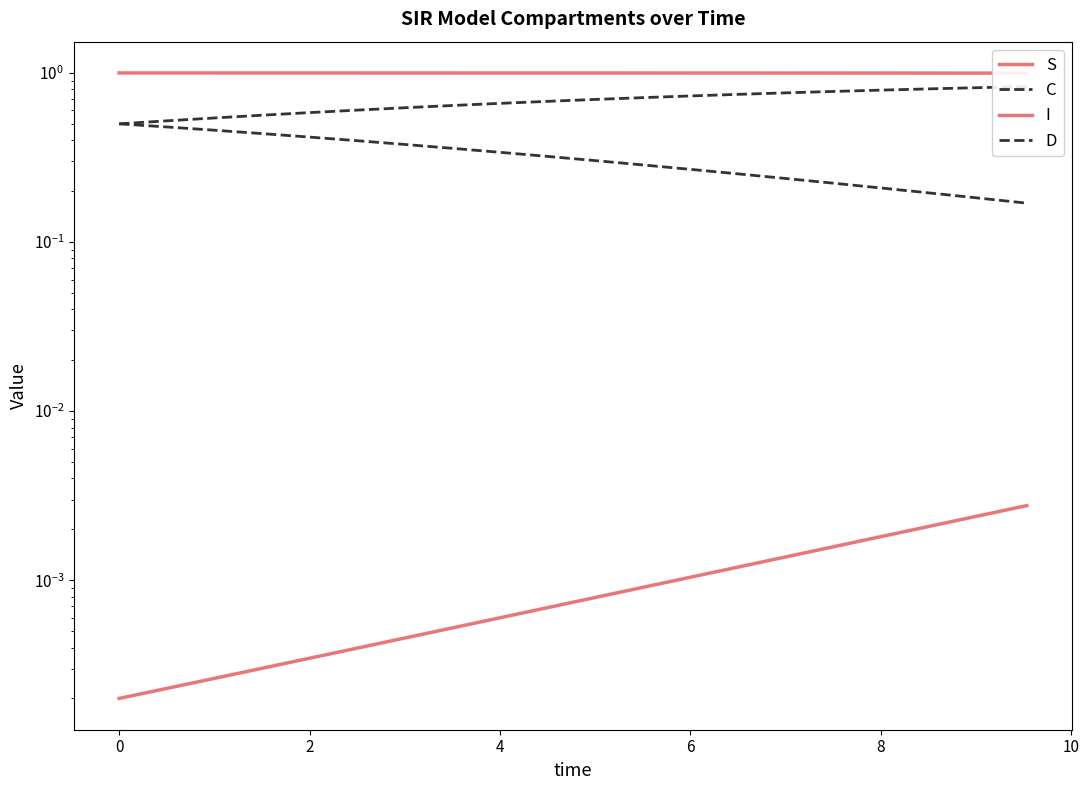

True or false: C has more than 2 interior local peaks.

False